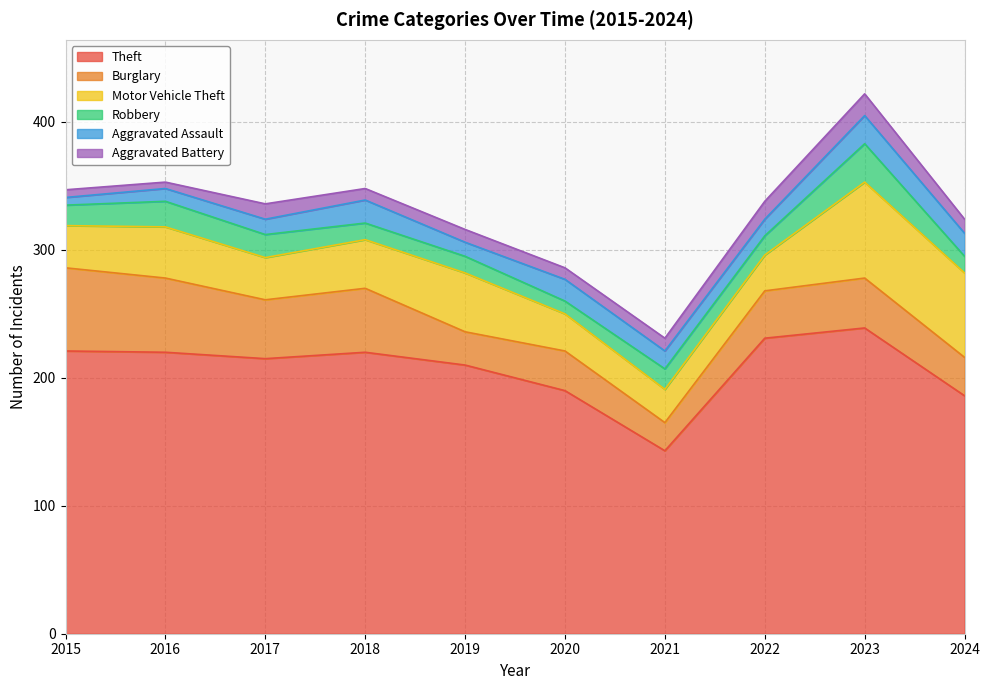

Between 2021 and 2024, which series saw the biggest shift?

Theft